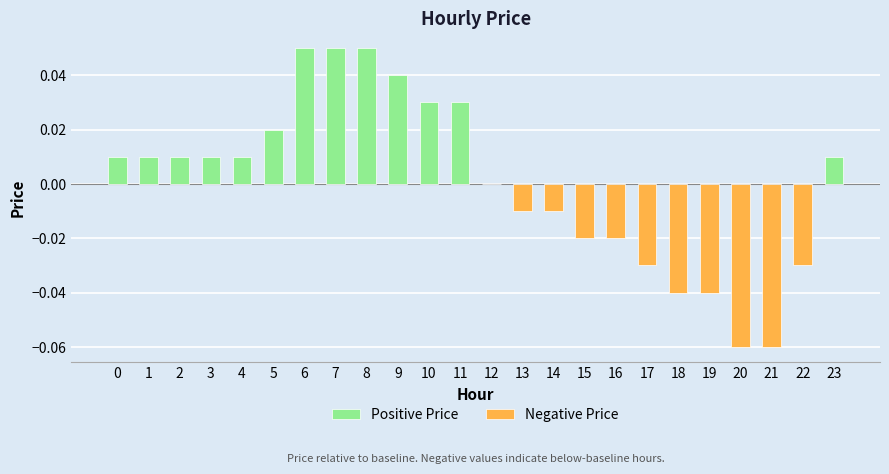

How many values are below 0?

10